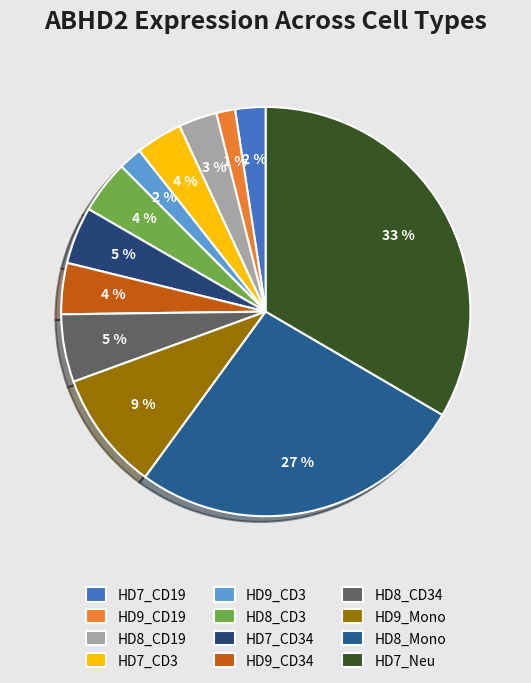

What percentage is the HD9_CD34 slice, to the nearest percent?

4%